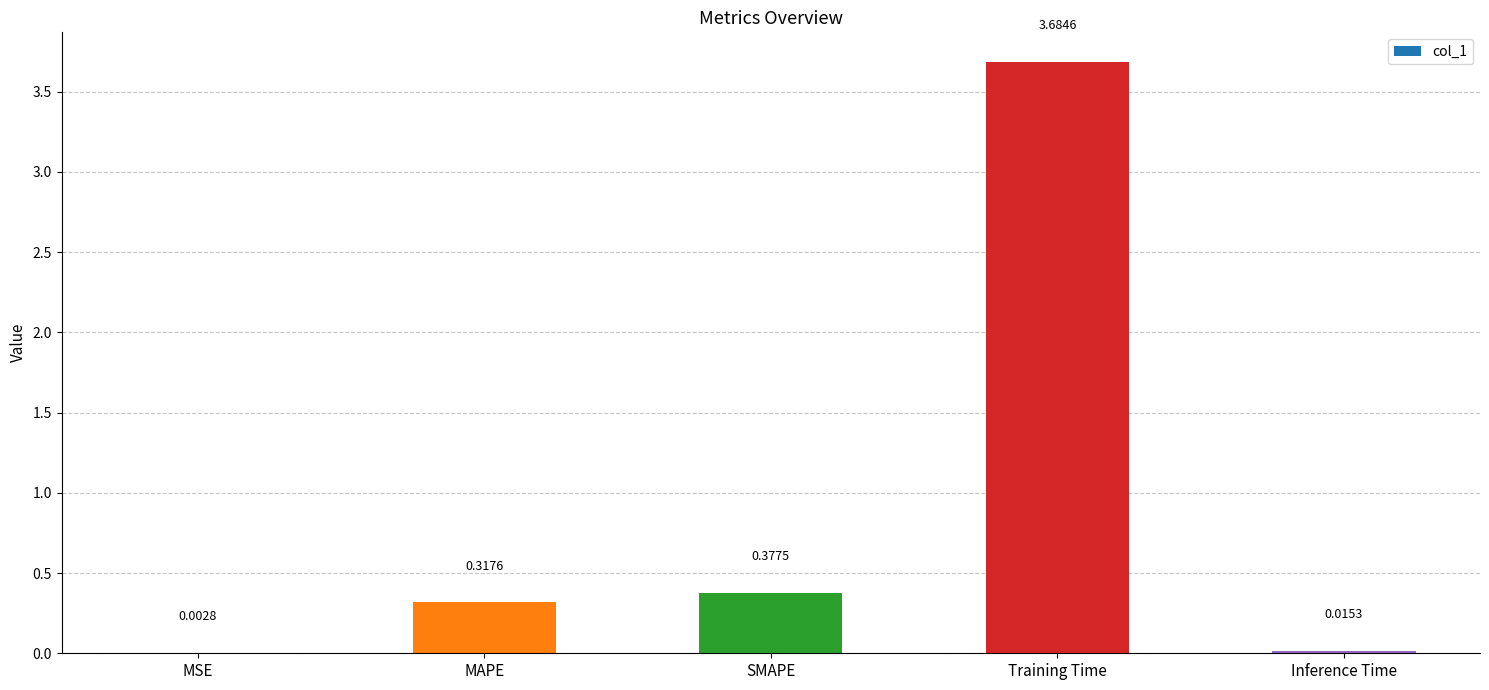

What is the sum of all values?

4.4